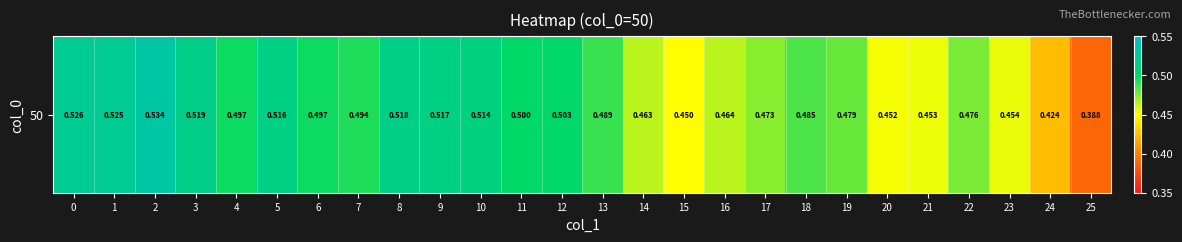

What value does the data have at 21?

0.5